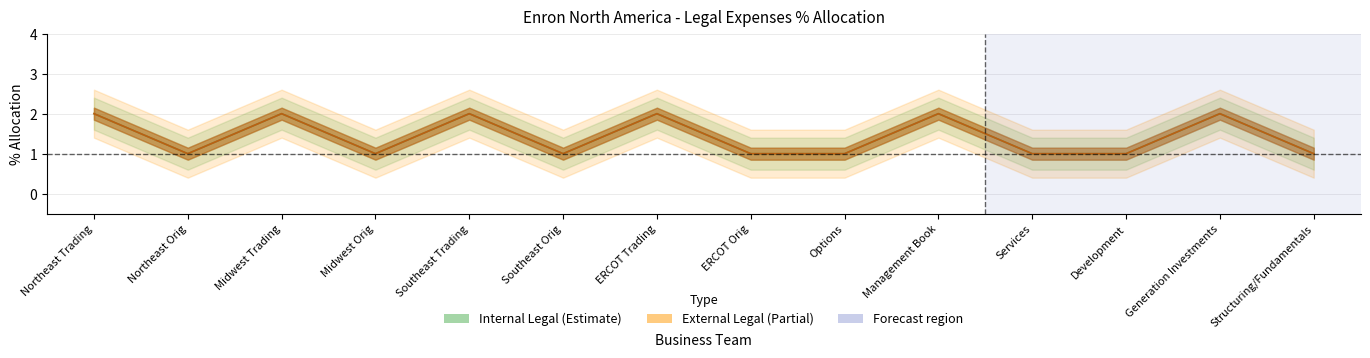

How many categories are shown in the chart?

14